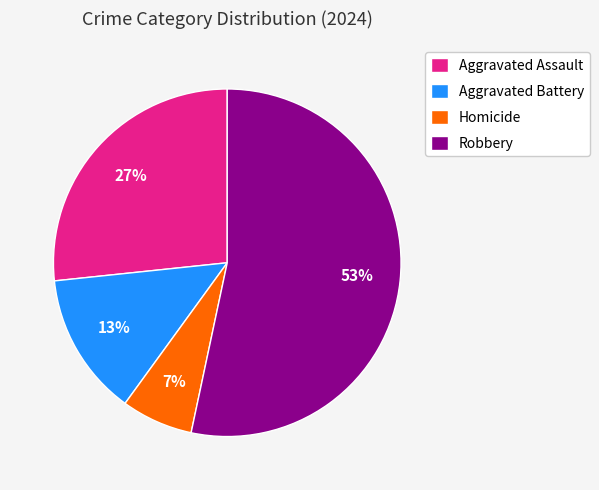

Do Robbery and Homicide together represent more than half of the pie?

Yes